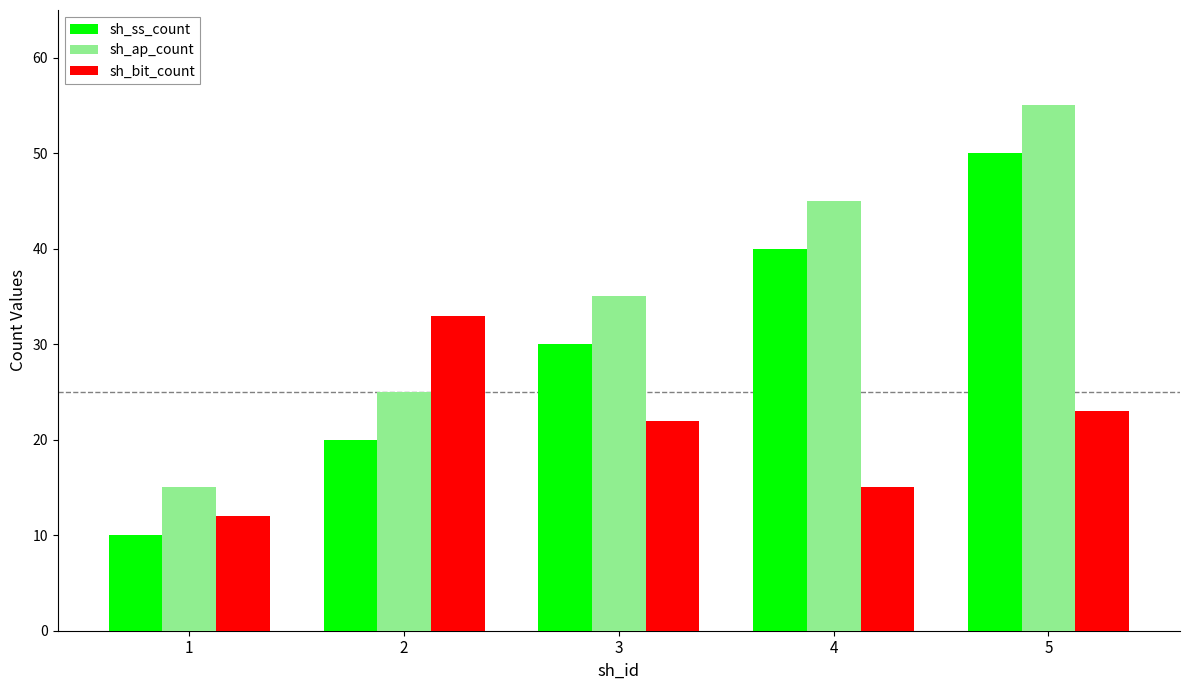

Is the value of sh_ap_count at 3 greater than the value of sh_bit_count at 1?

Yes